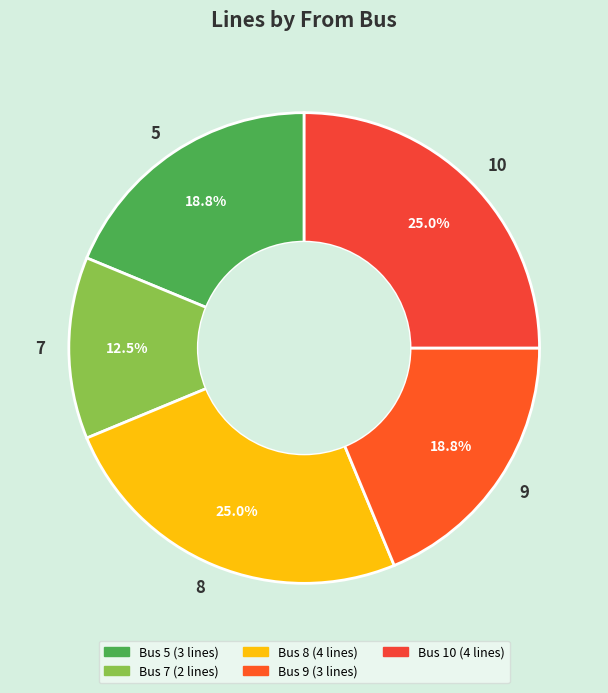

How many slices are in this pie chart?

5